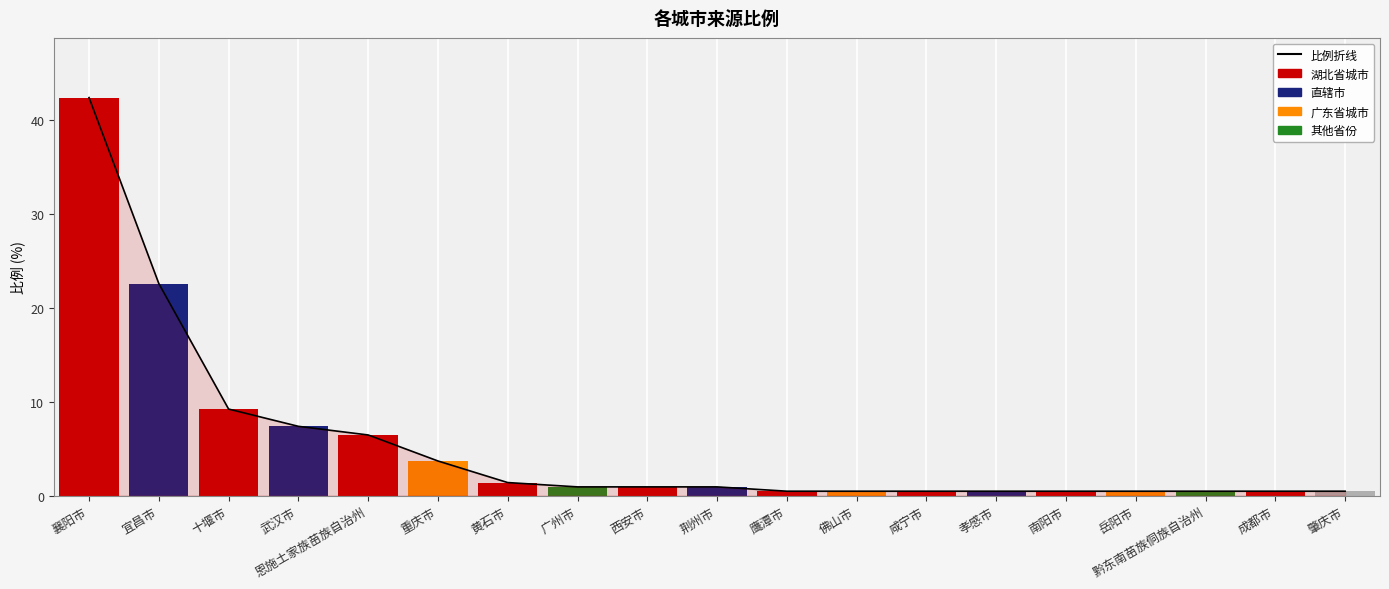

What is the label of the 7th bar from the right?

咸宁市